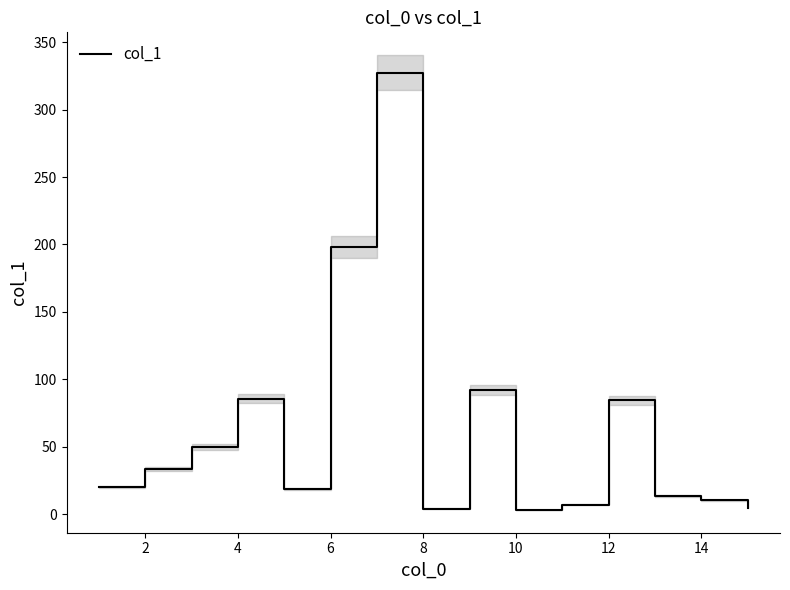

The col_1 series shows 53.4 at 12. True or false?

False